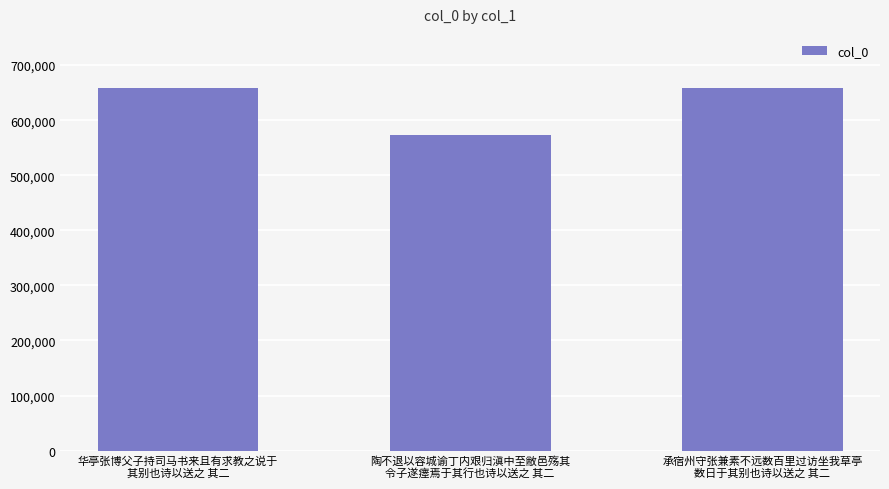

How many categories are shown in the chart?

3